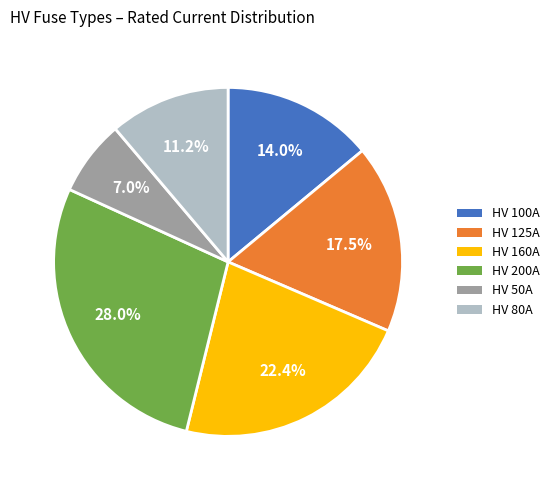

Is there any slice that represents more than half of the pie?

No